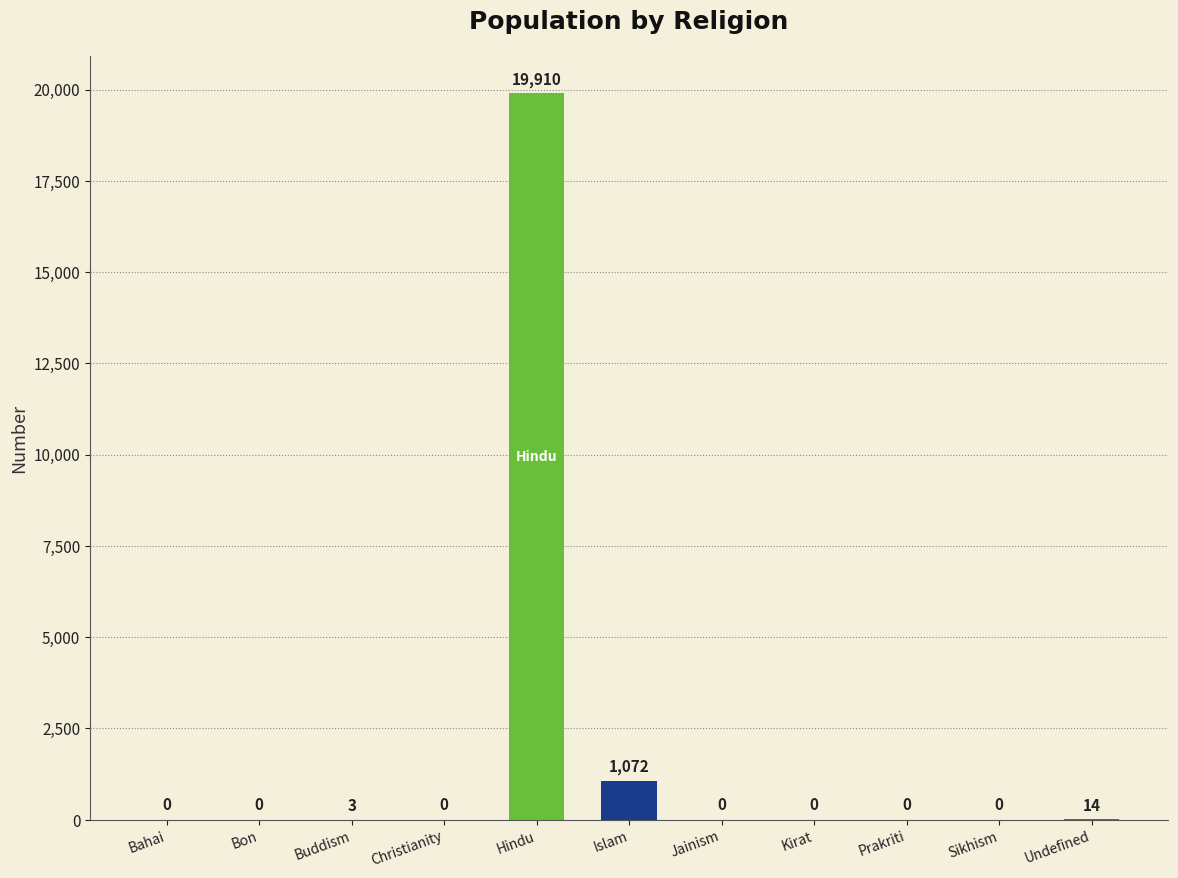

What is the maximum value shown in the chart?

19910